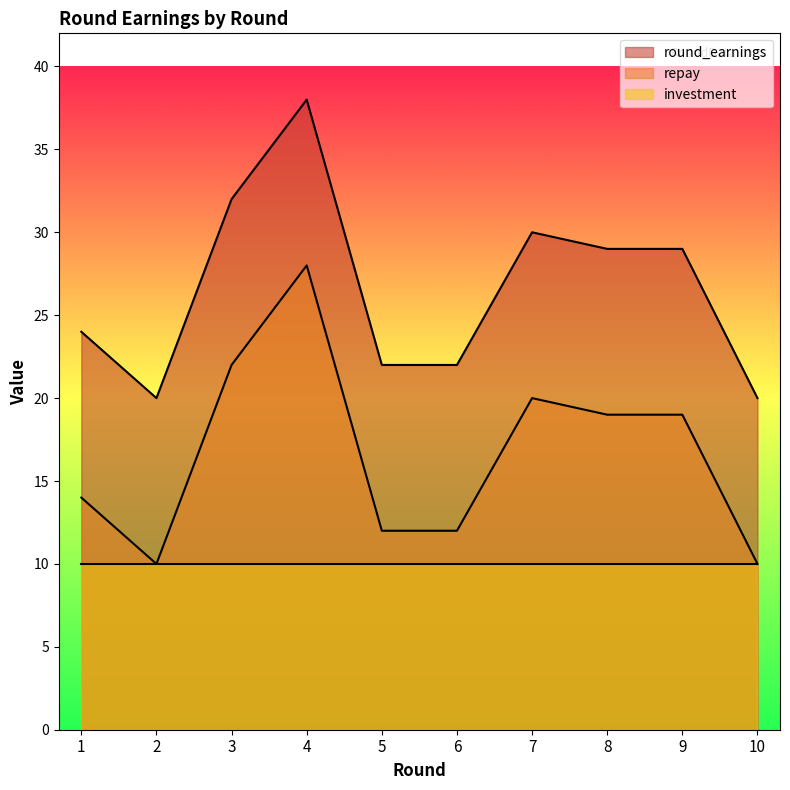

What is the difference between the second highest and second lowest values in the round_earnings series?

12